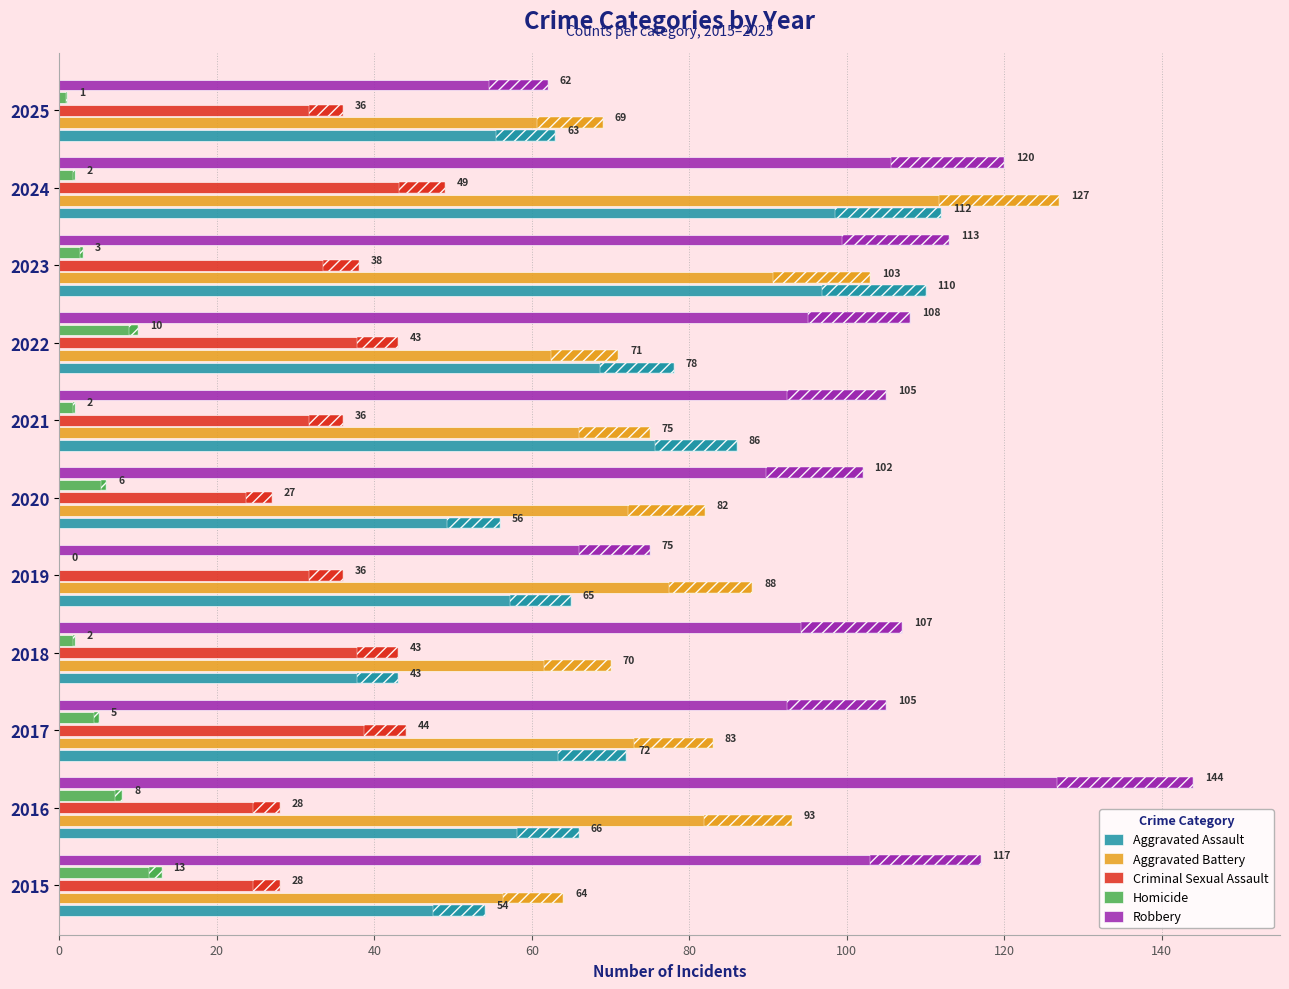

What is the sum of all Criminal Sexual Assault values?

408